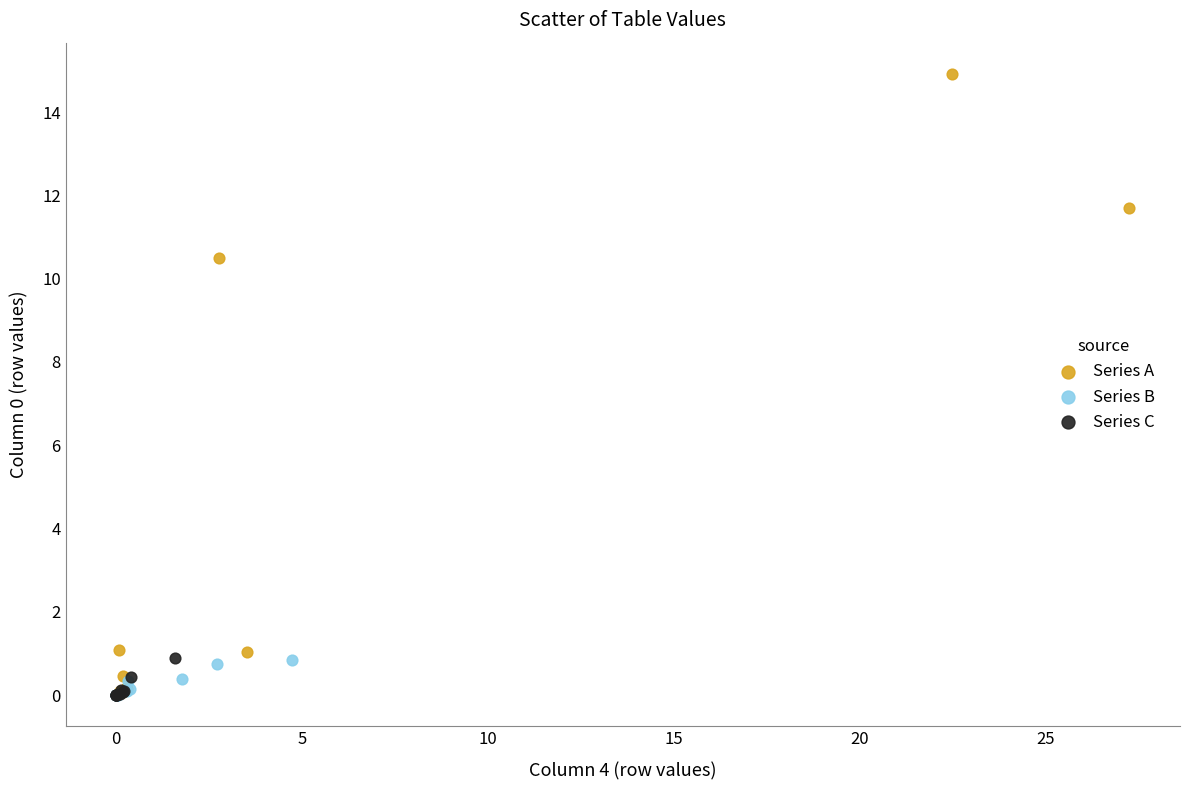

Which series has the widest spread of Y values?

Series A